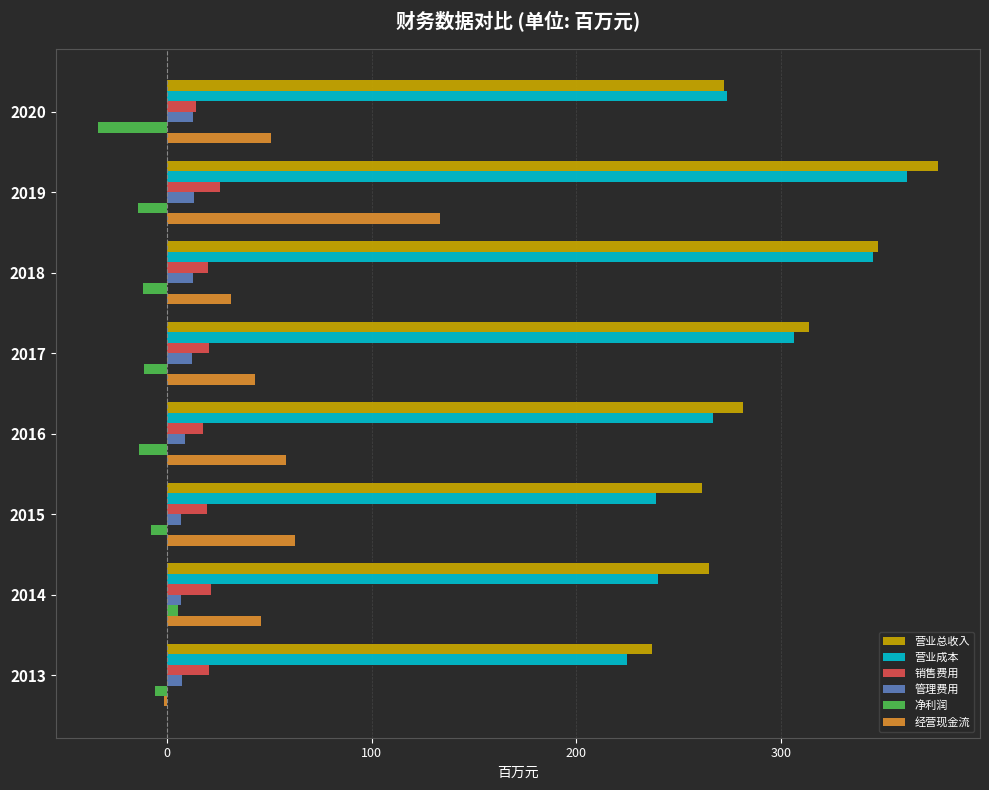

Is the value of 经营现金流 at 2014 greater than the value of 销售费用 at 2020?

Yes